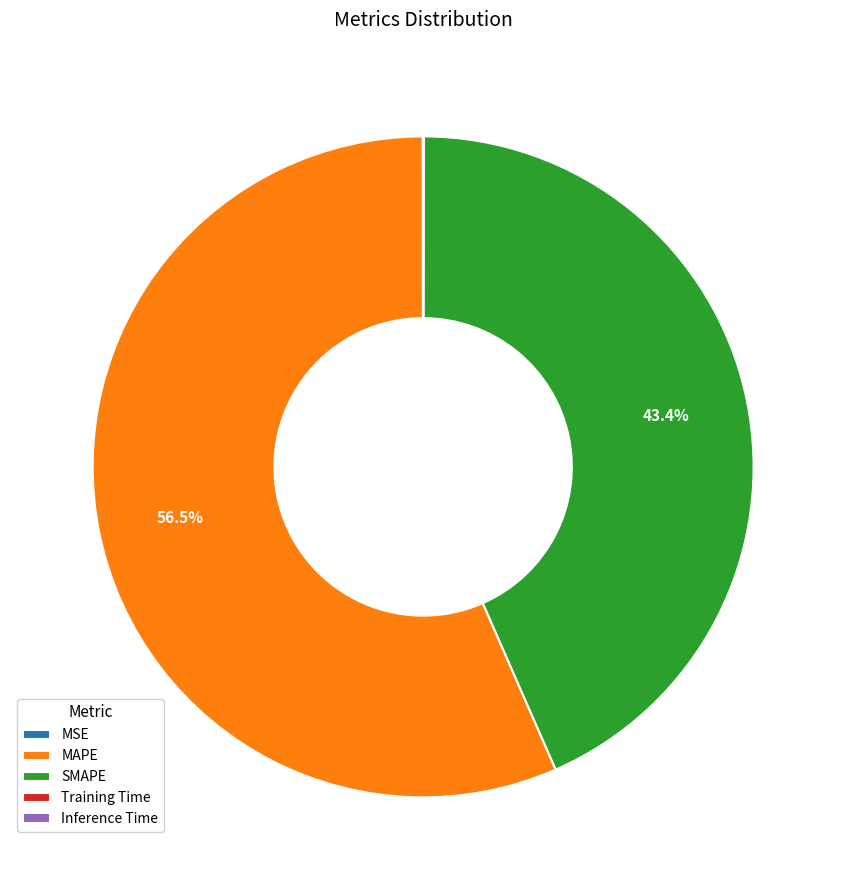

Which category has the biggest portion of the pie?

MAPE